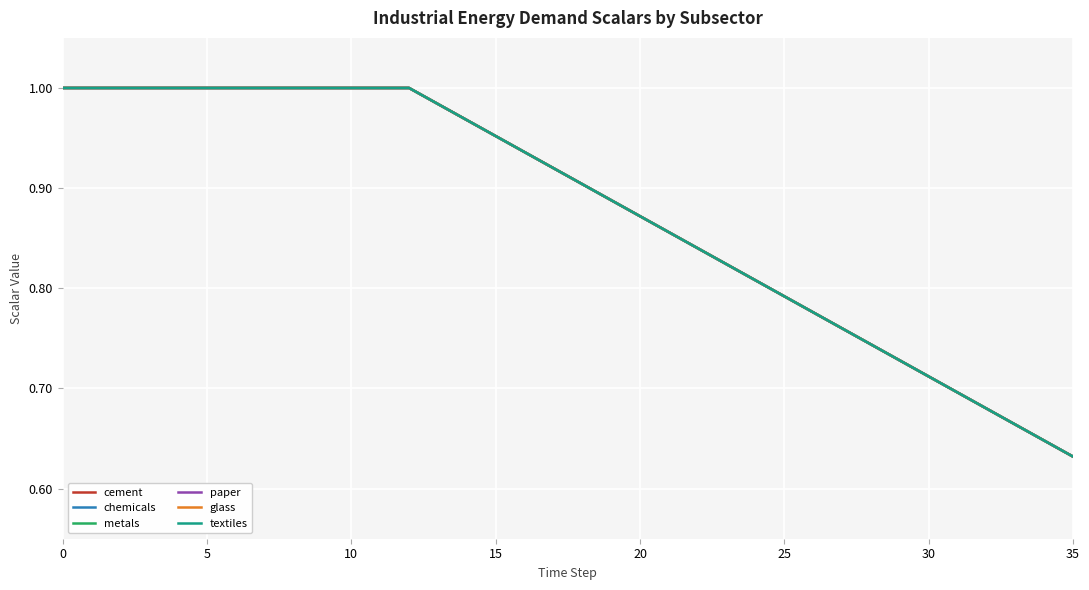

What is the difference between the maximum and minimum values in the glass series?

0.4